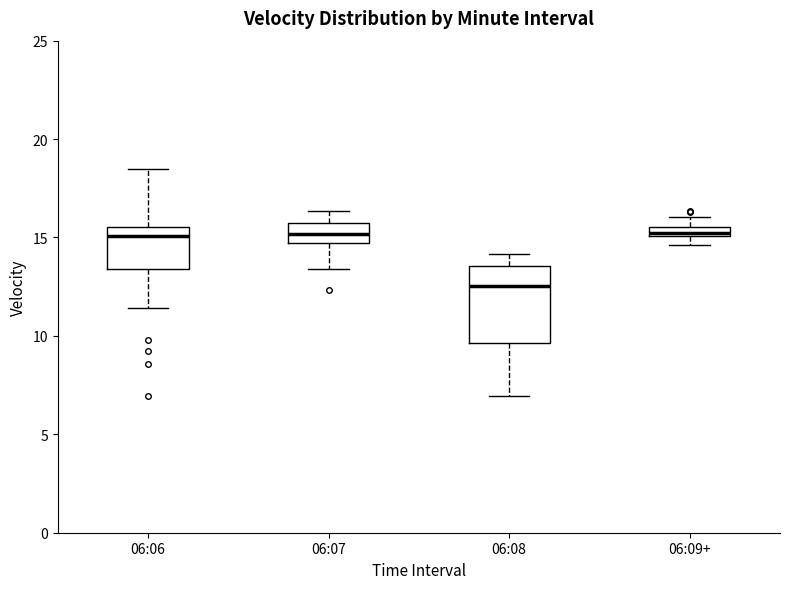

Where is the lower edge of the box for 06:09+ on the y-axis? The values are not printed on the chart, so give them approximately, as read against the axis.

15.0